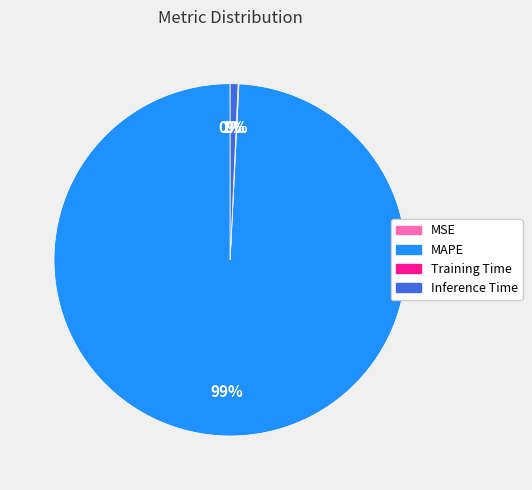

What is the largest slice in the pie chart?

MAPE